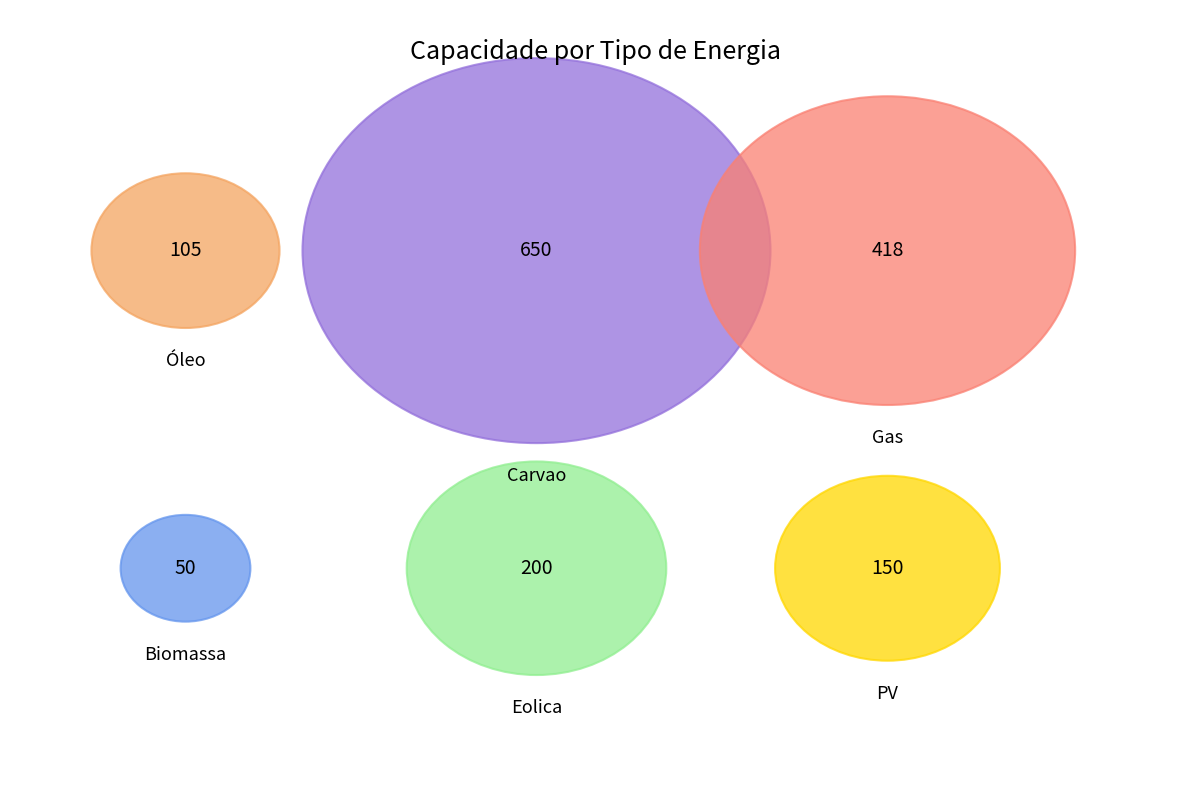

What is the smallest slice in the pie chart?

Biomassa